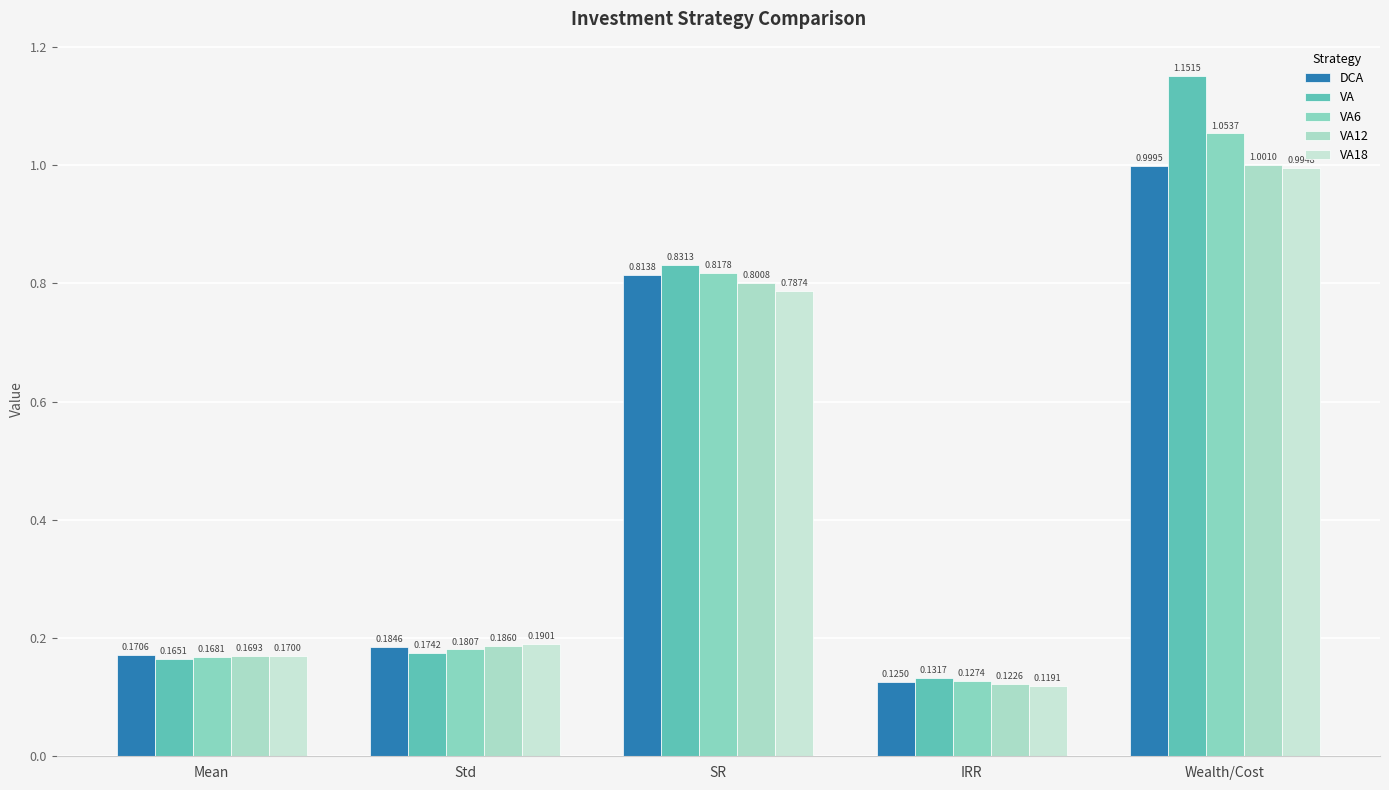

What are all the series names shown in the legend?

DCA, VA, VA6, VA12, VA18